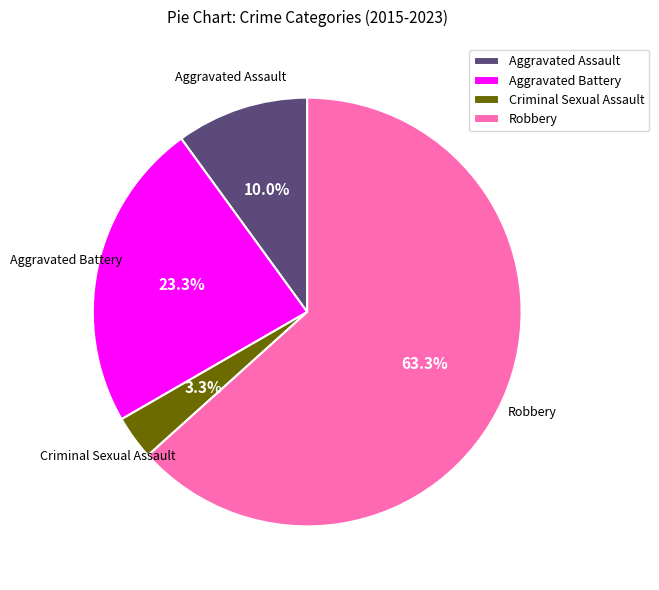

Is there any slice that represents more than half of the pie?

Yes